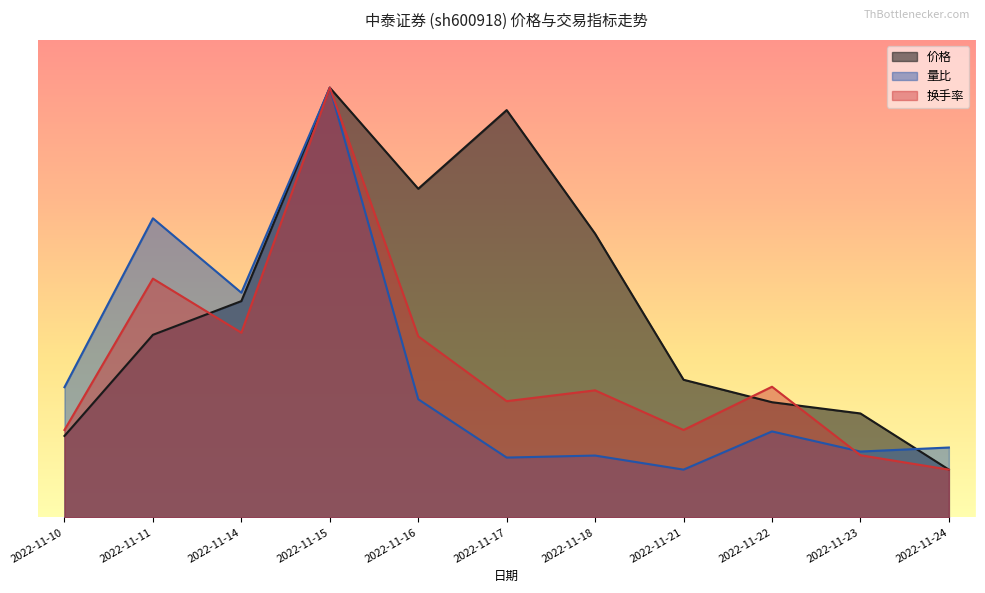

What is the difference between the highest and lowest values at 2022-11-11?

2.4